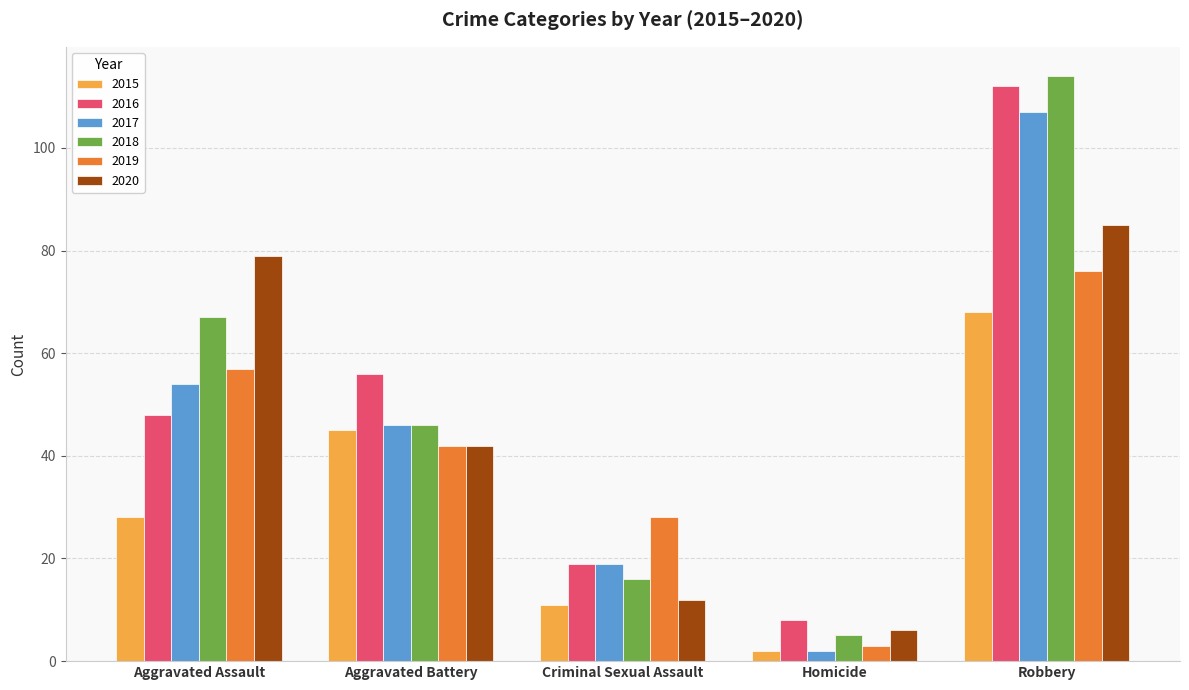

What is the average value of the 2017 series?

46